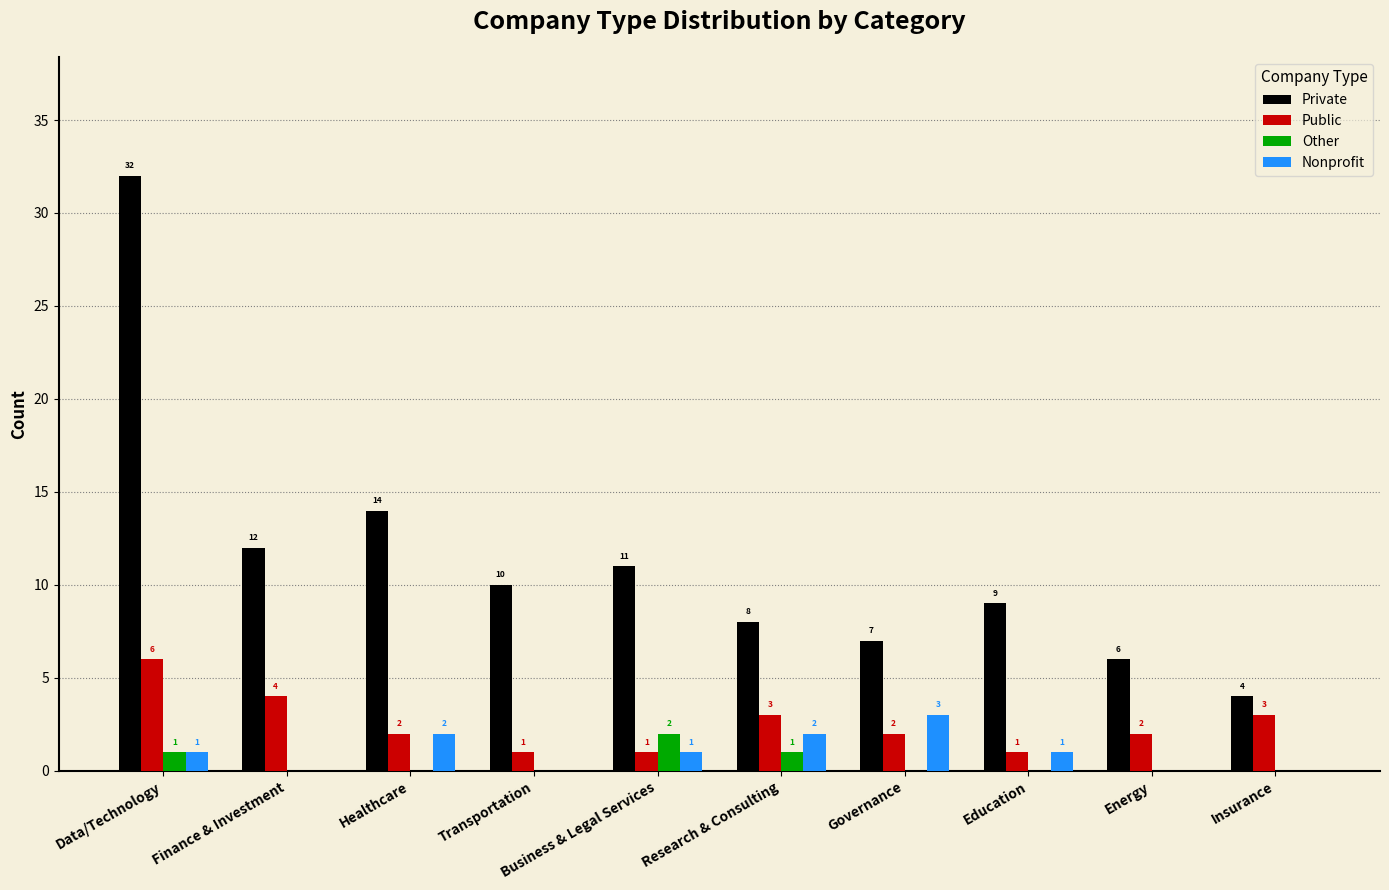

Where does the Private series first go above 10?

Data/Technology